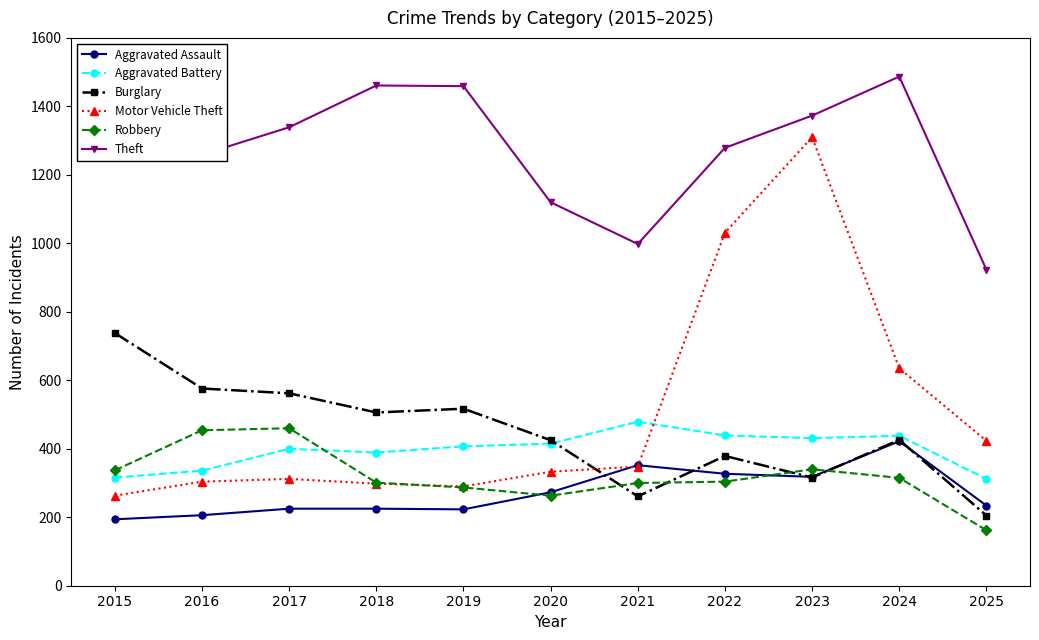

True or false: Robbery and Theft intersect in this chart.

False